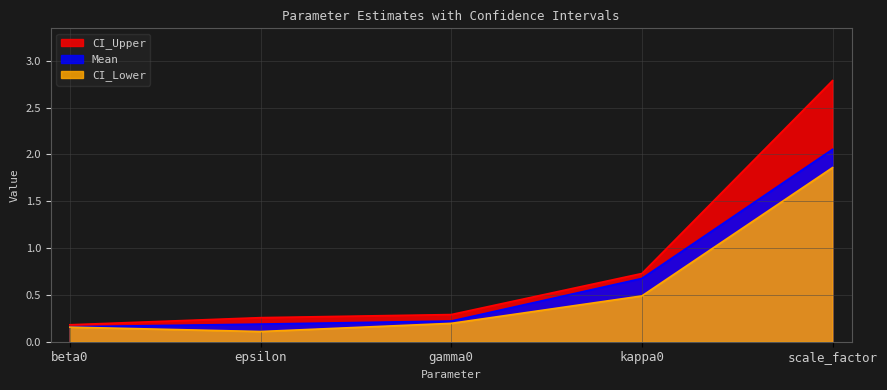

List the series in order of their overall mean, highest first.

CI_Upper, Mean, CI_Lower